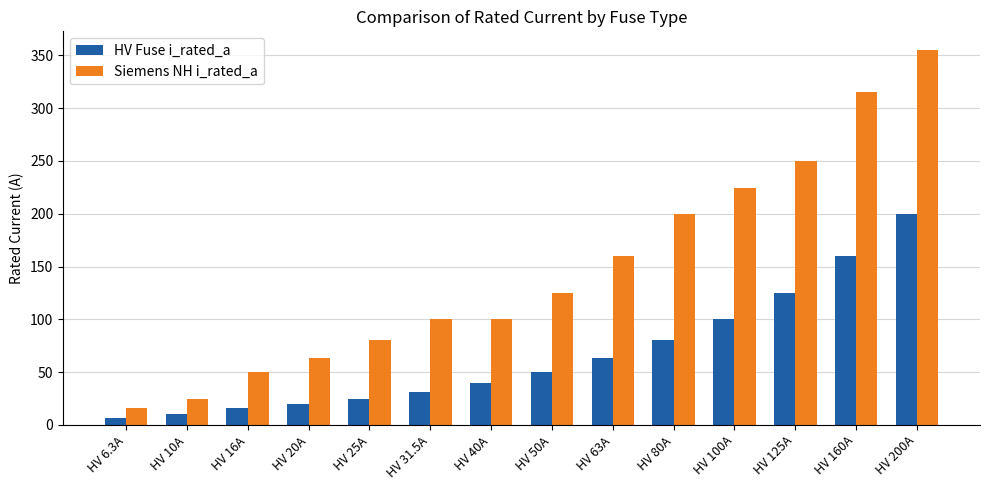

At HV 31.5A, list the series in order from largest to smallest.

Siemens NH i_rated_a, HV Fuse i_rated_a